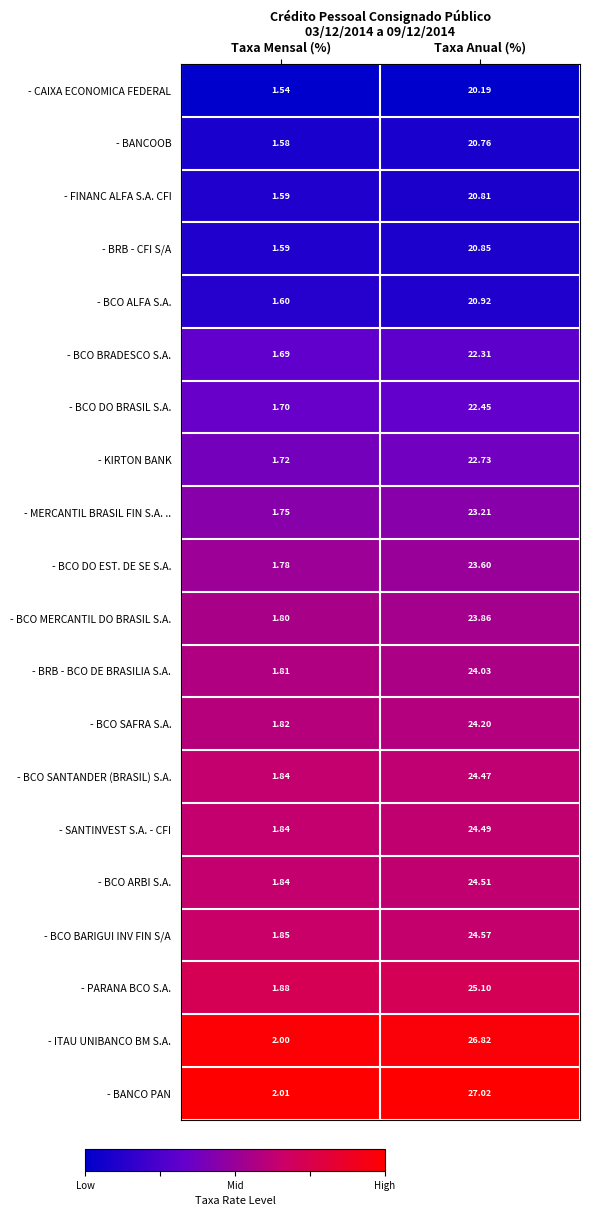

At Taxa Anual (%), list the series in order from smallest to largest.

- CAIXA ECONOMICA FEDERAL, - BANCOOB, - FINANC ALFA S.A. CFI, - BRB - CFI S/A, - BCO ALFA S.A., - BCO BRADESCO S.A., - BCO DO BRASIL S.A., - KIRTON BANK, - MERCANTIL BRASIL FIN S.A. .., - BCO DO EST. DE SE S.A., - BCO MERCANTIL DO BRASIL S.A., - BRB - BCO DE BRASILIA S.A., - BCO SAFRA S.A., - BCO SANTANDER (BRASIL) S.A., - SANTINVEST S.A. - CFI, - BCO ARBI S.A., - BCO BARIGUI INV FIN S/A, - PARANA BCO S.A., - ITAU UNIBANCO BM S.A., - BANCO PAN